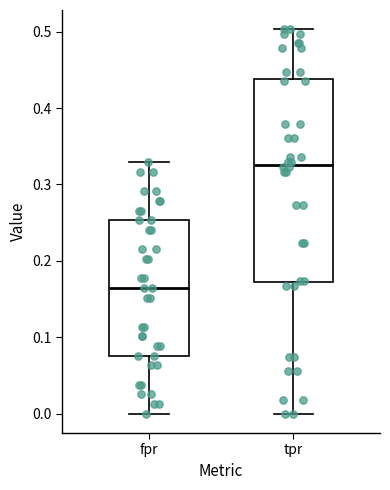

Which box's median line is the highest?

tpr